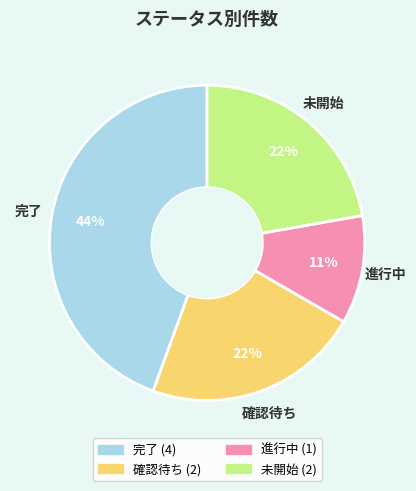

To the nearest percent, what portion does 確認待ち represent?

22%